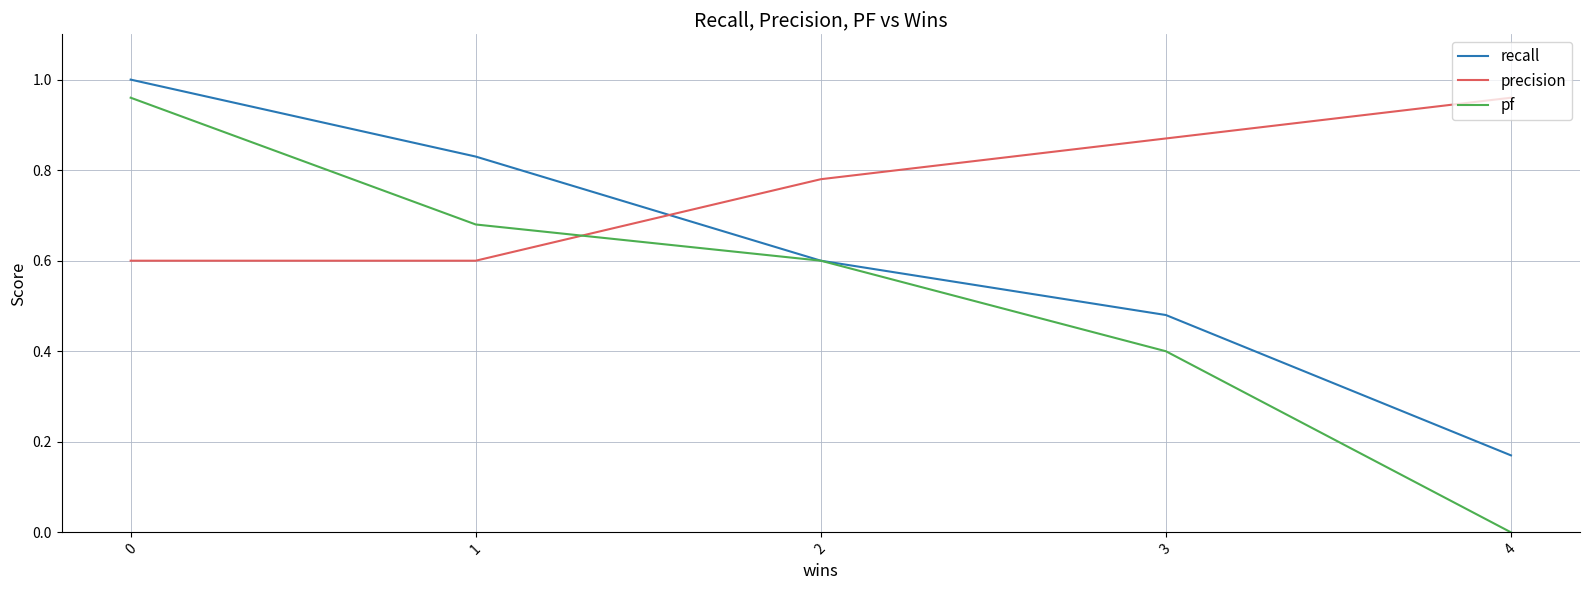

At which label does precision reach its peak?

4